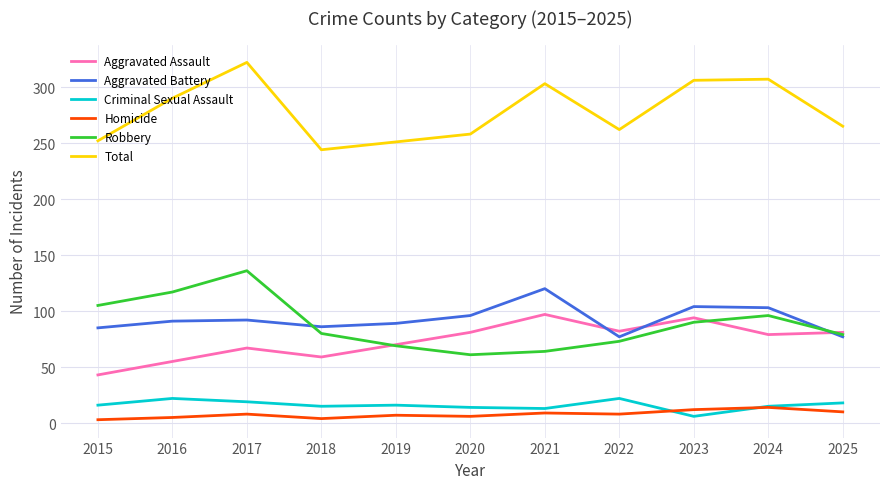

True or false: Homicide and Robbery intersect in this chart.

False